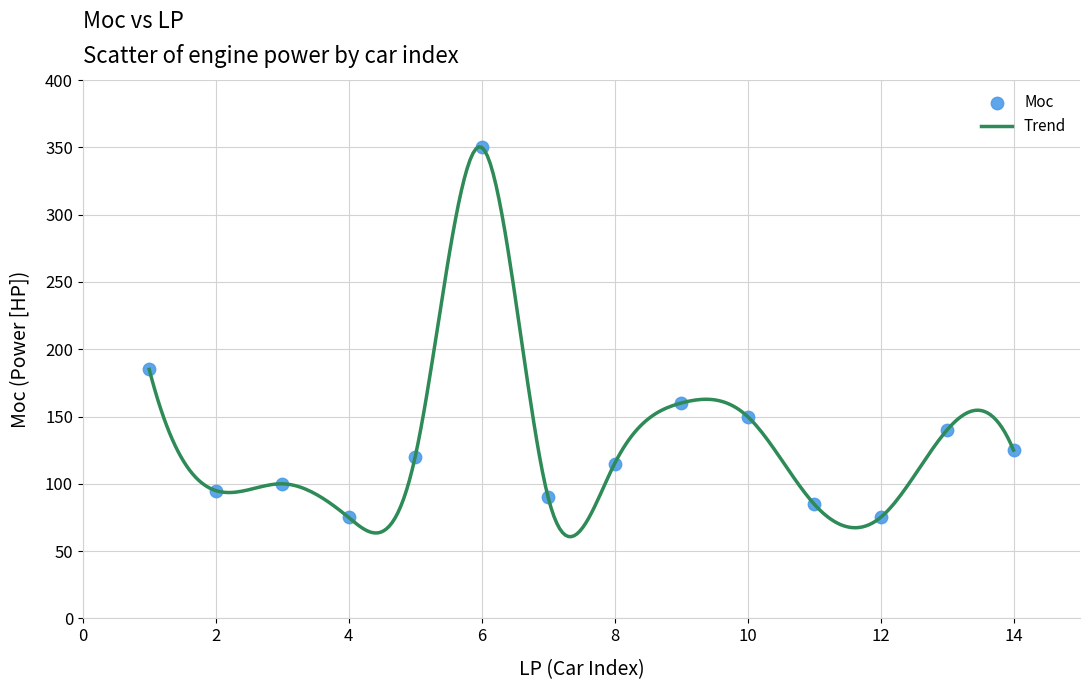

What is the maximum value shown in the chart?

350.3